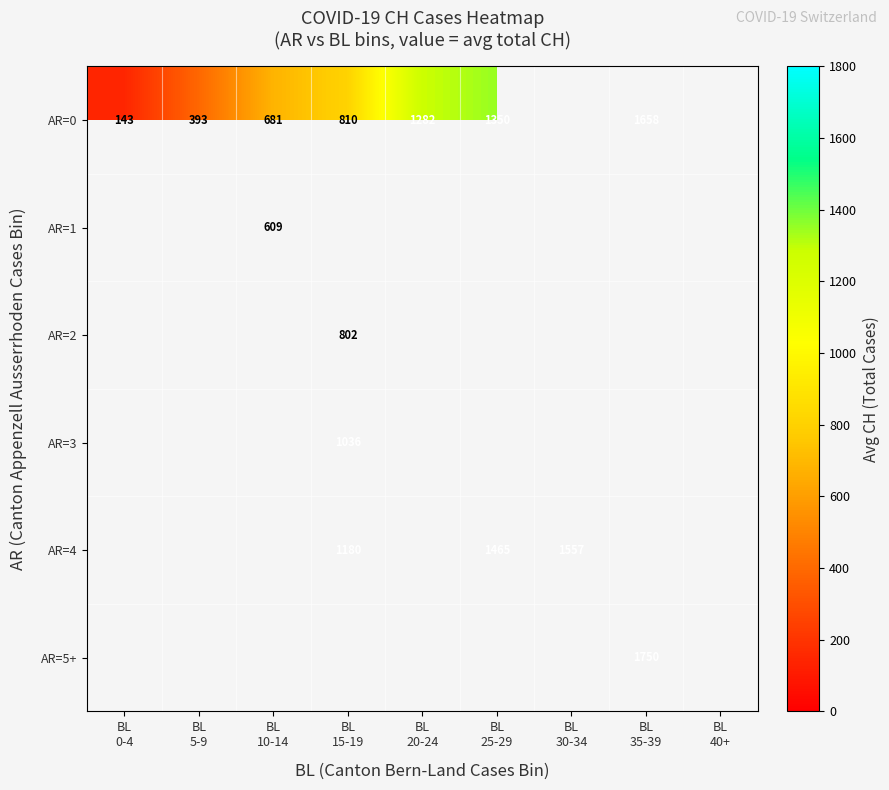

Rank the series at BL 20-24 from highest to lowest value.

AR=0, AR=1, AR=2, AR=3, AR=4, AR=5+